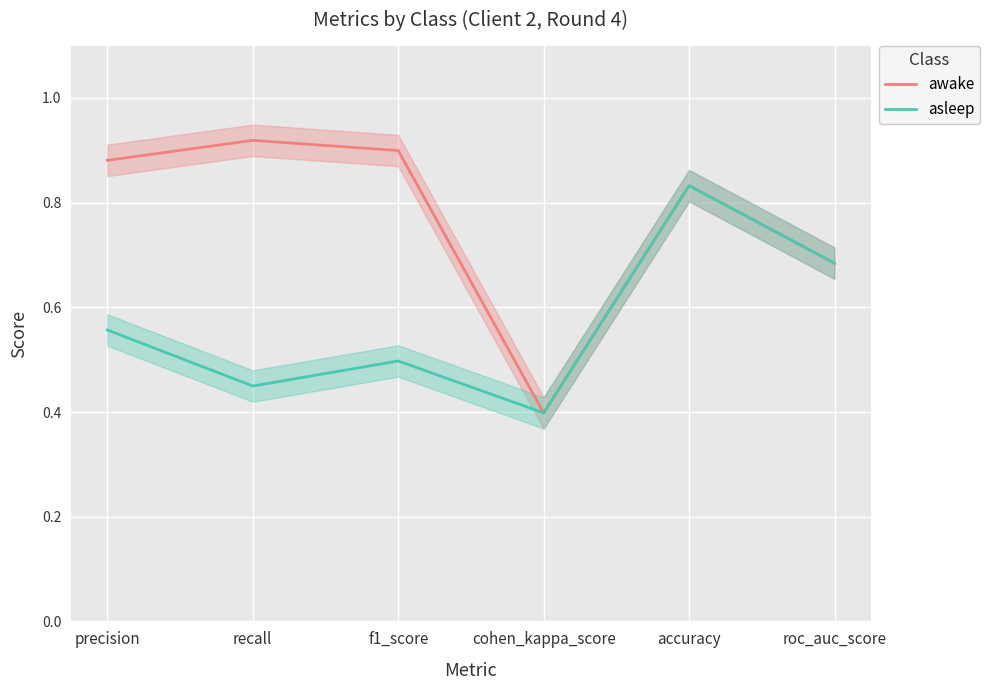

True or false: awake and asleep intersect in this chart.

False